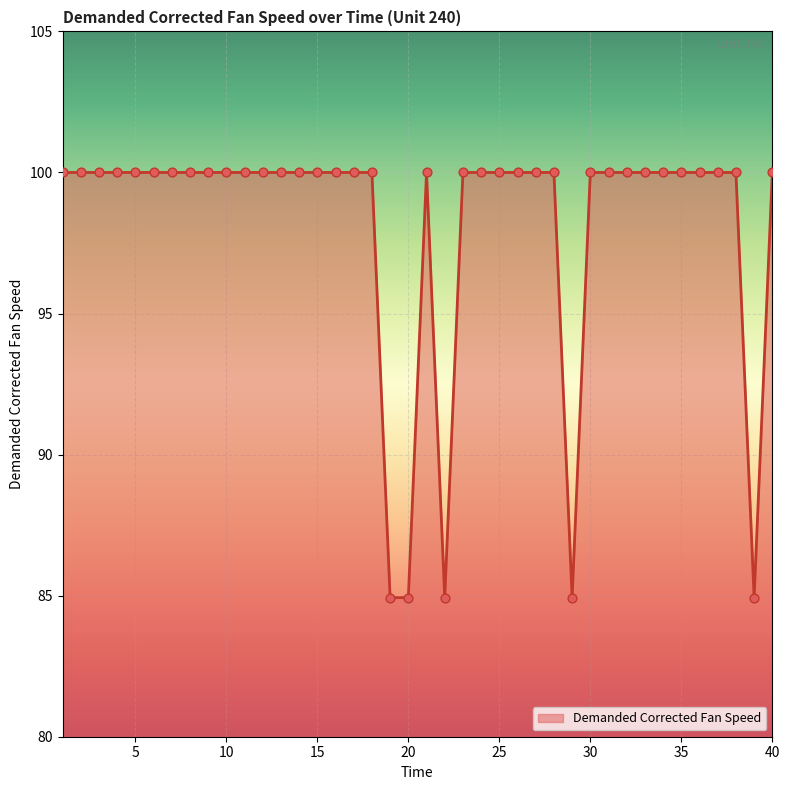

What is the smallest value displayed?

84.9